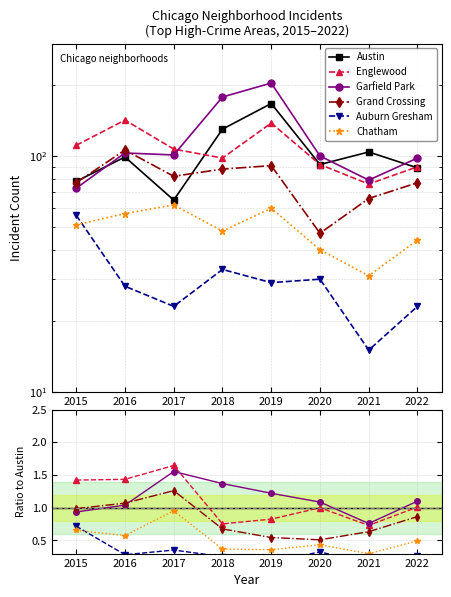

What is the sum of the Auburn Gresham values at 2017 and 2020?

53